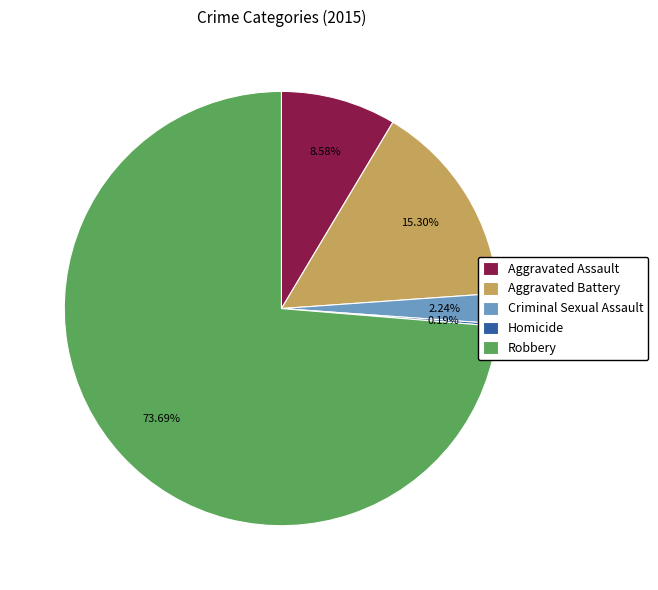

Combined, do Criminal Sexual Assault and Aggravated Assault account for over 50%?

No